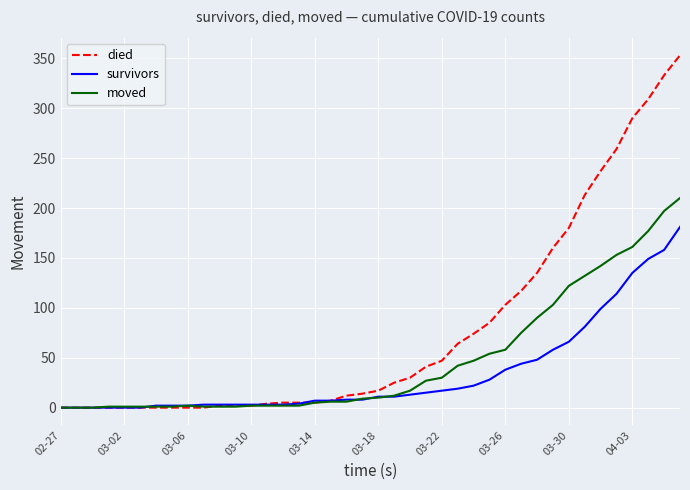

List the series in order of their peak value, highest first.

died, moved, survivors